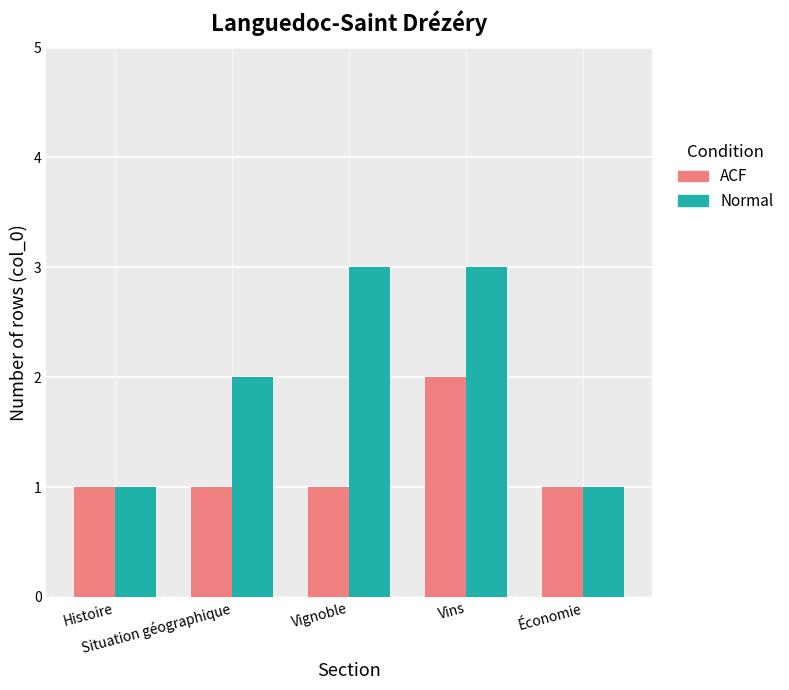

List the series in order of their overall mean, lowest first.

ACF, Normal